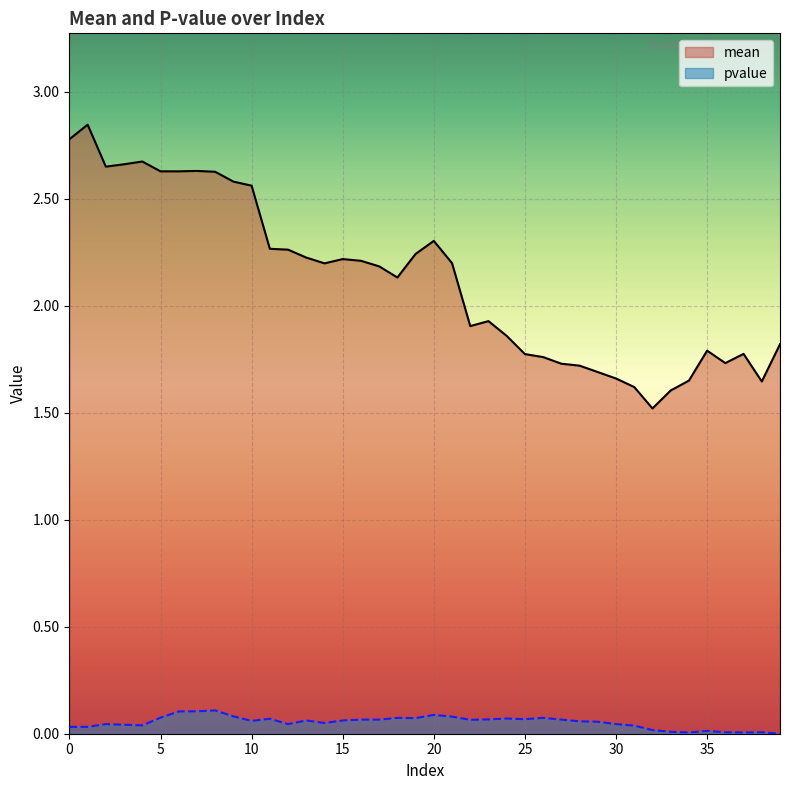

Rank the series at 11 from highest to lowest value.

mean, pvalue